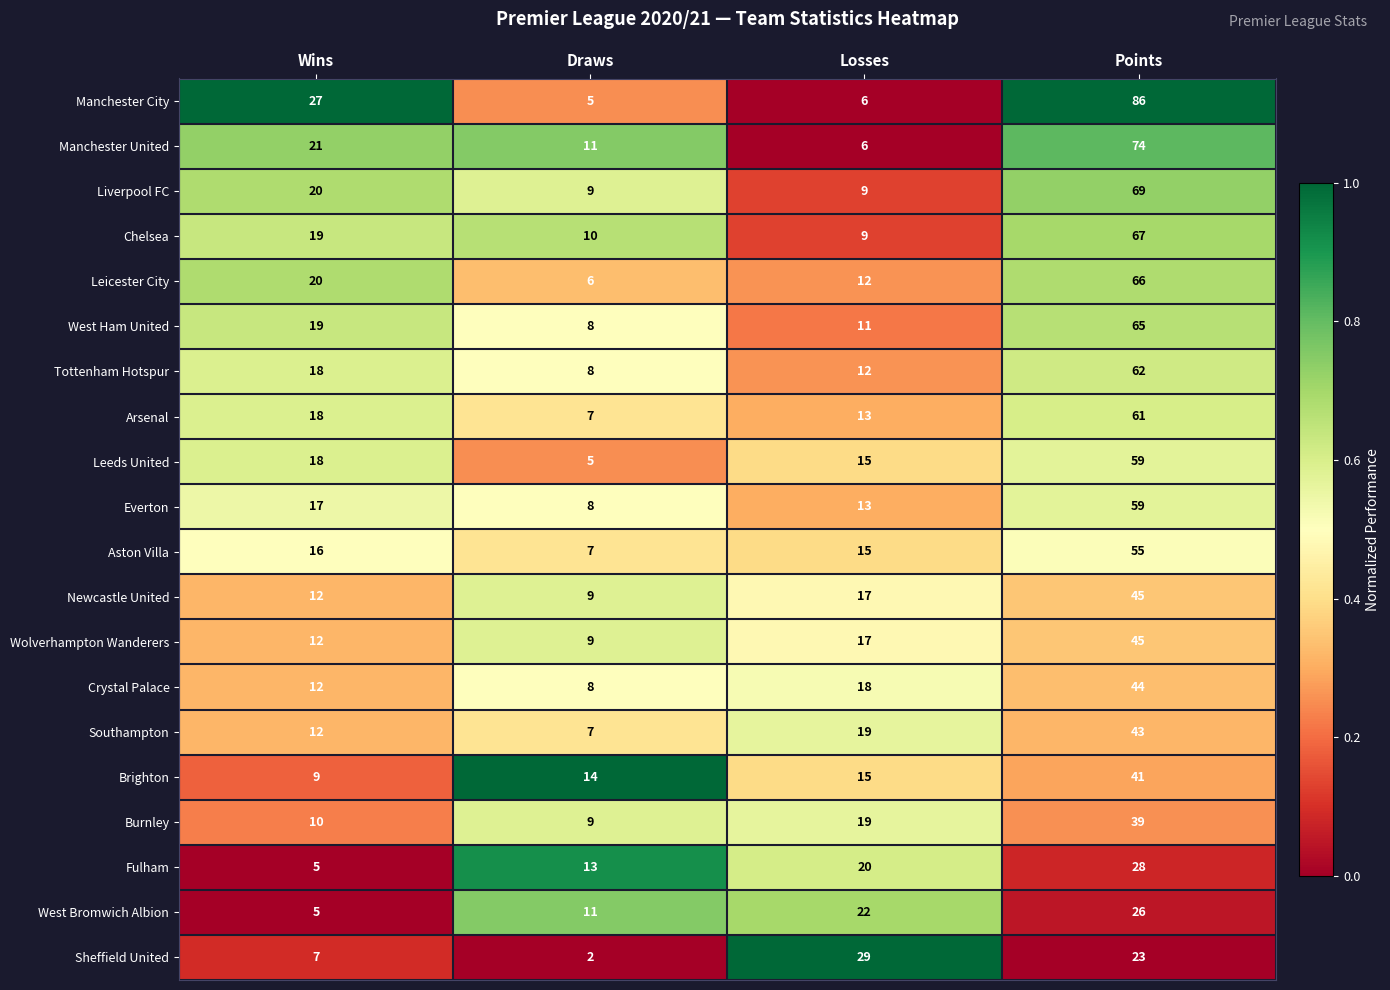

What is the difference between the maximum and minimum values in the West Bromwich Albion series?

21